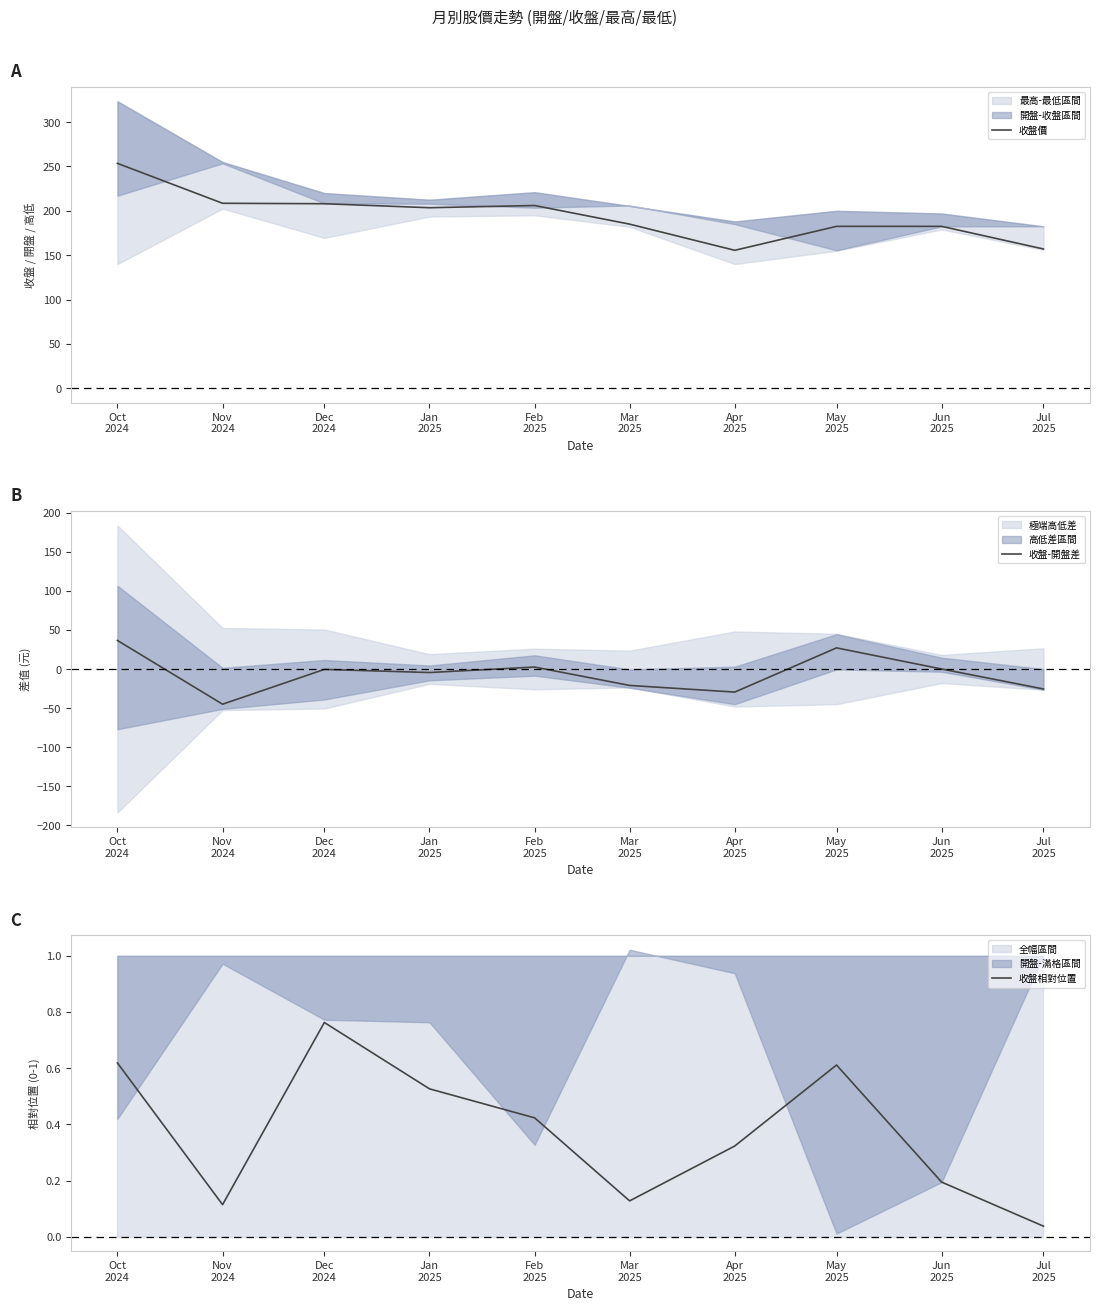

Is it true that 收盤價 equals 208.0 at Dec
2024?

True